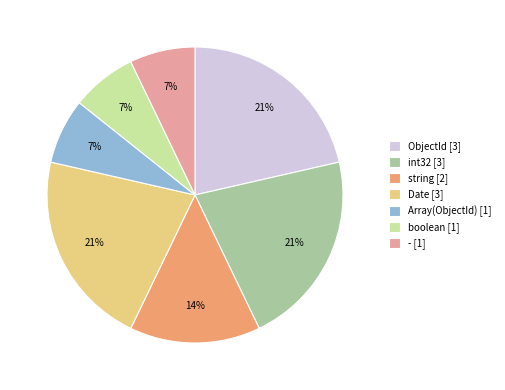

What percentage is the string slice, to the nearest percent?

14%